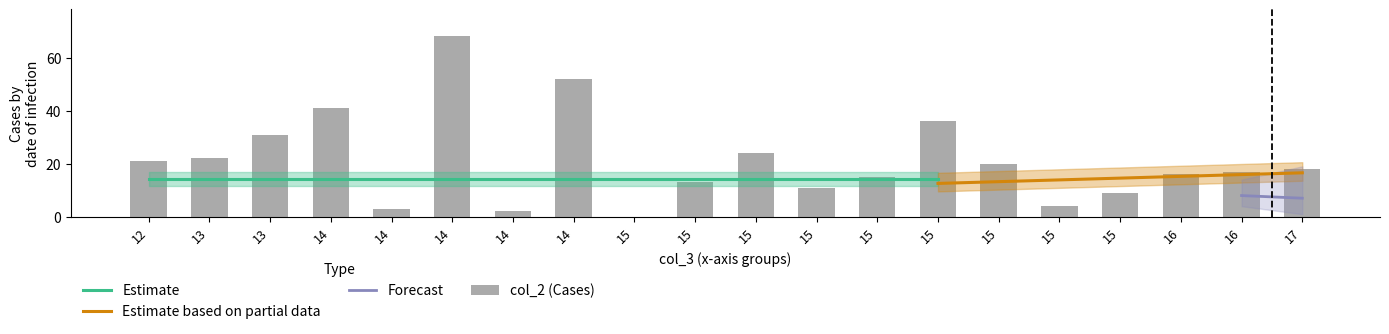

The value at 15 is 13. True or false?

True